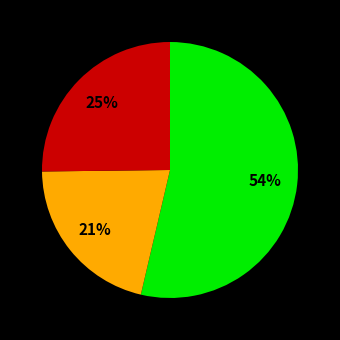

To the nearest percent, what is the average slice percentage?

33%